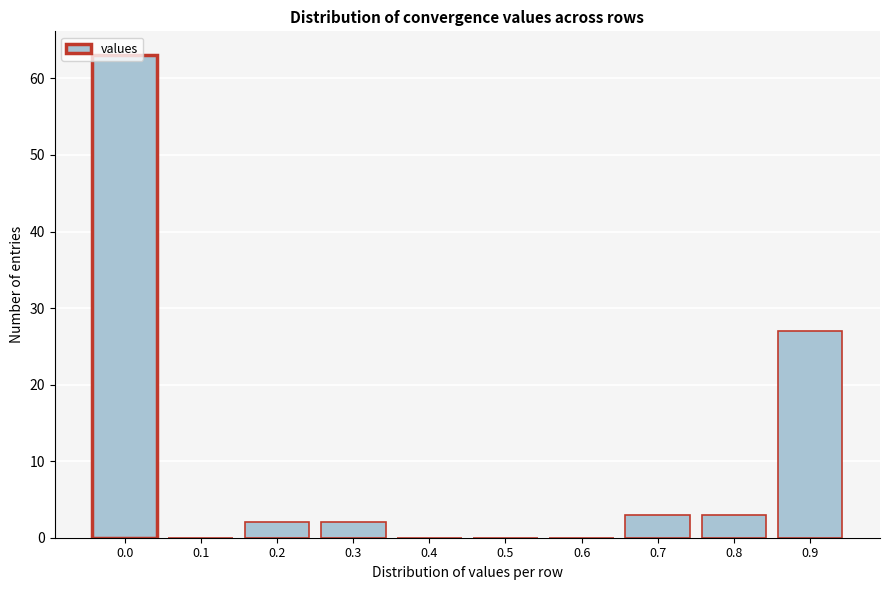

What is the sum of all values?

100